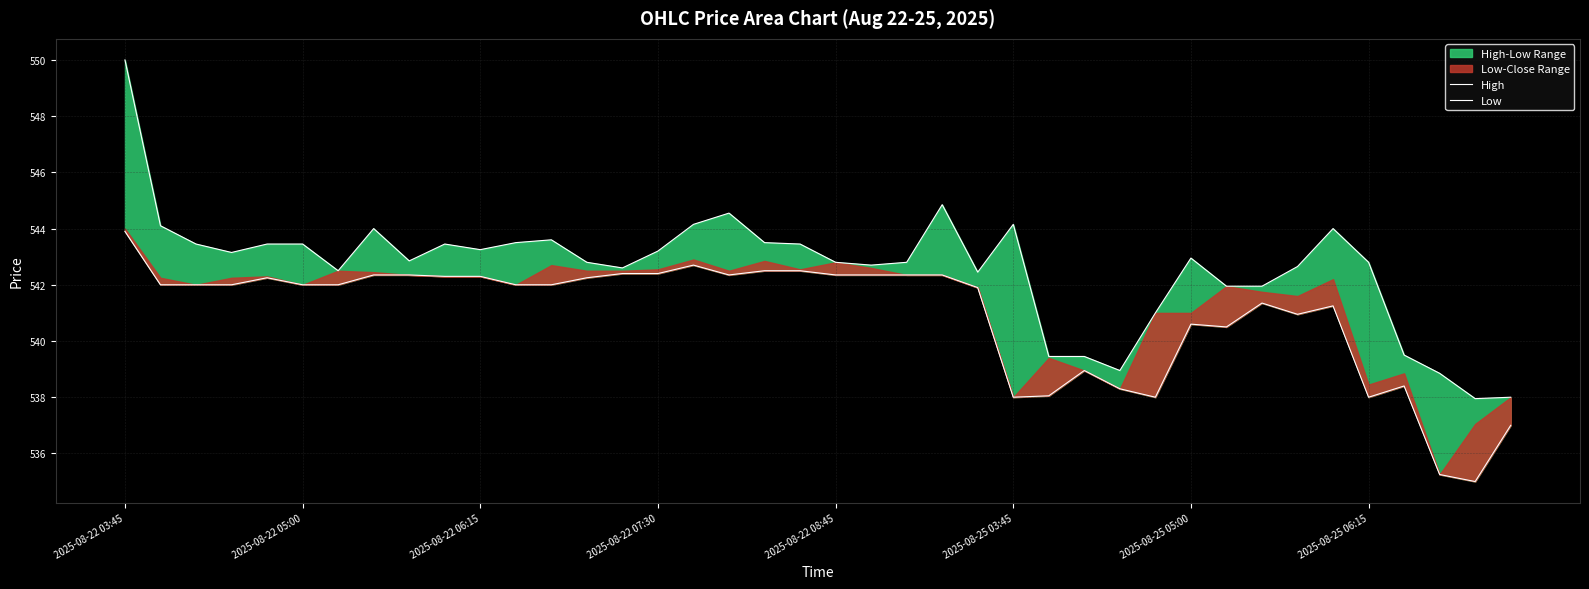

What is the difference between the High values at 22 and 11?

0.7